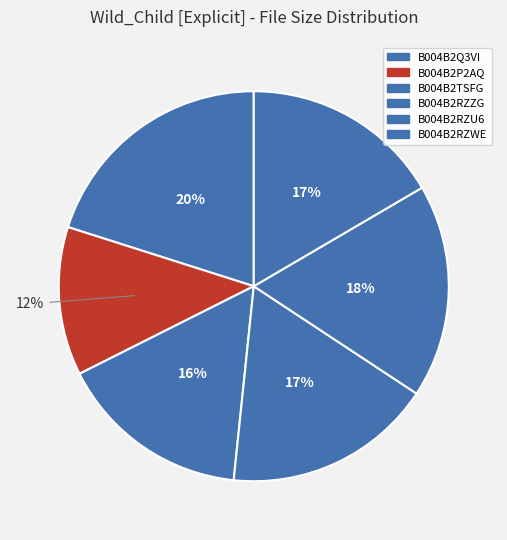

Count the number of slices in the pie.

6